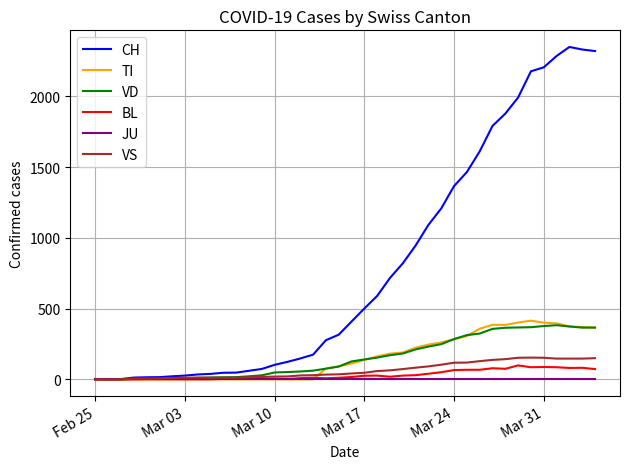

What is the difference between the second highest and second lowest values in the BL series?

88